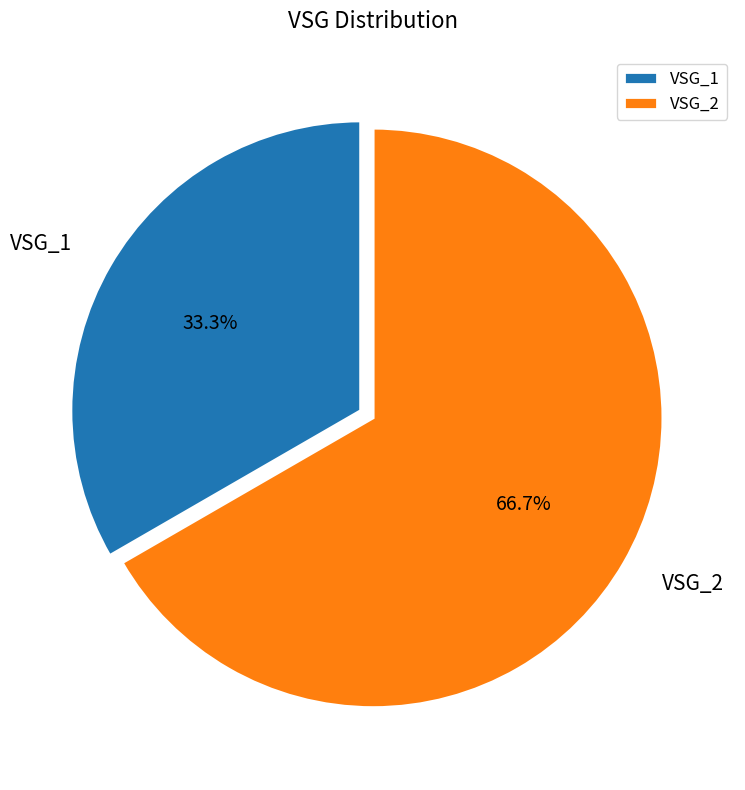

To the nearest percent, what percentage of the pie is VSG_1?

33%